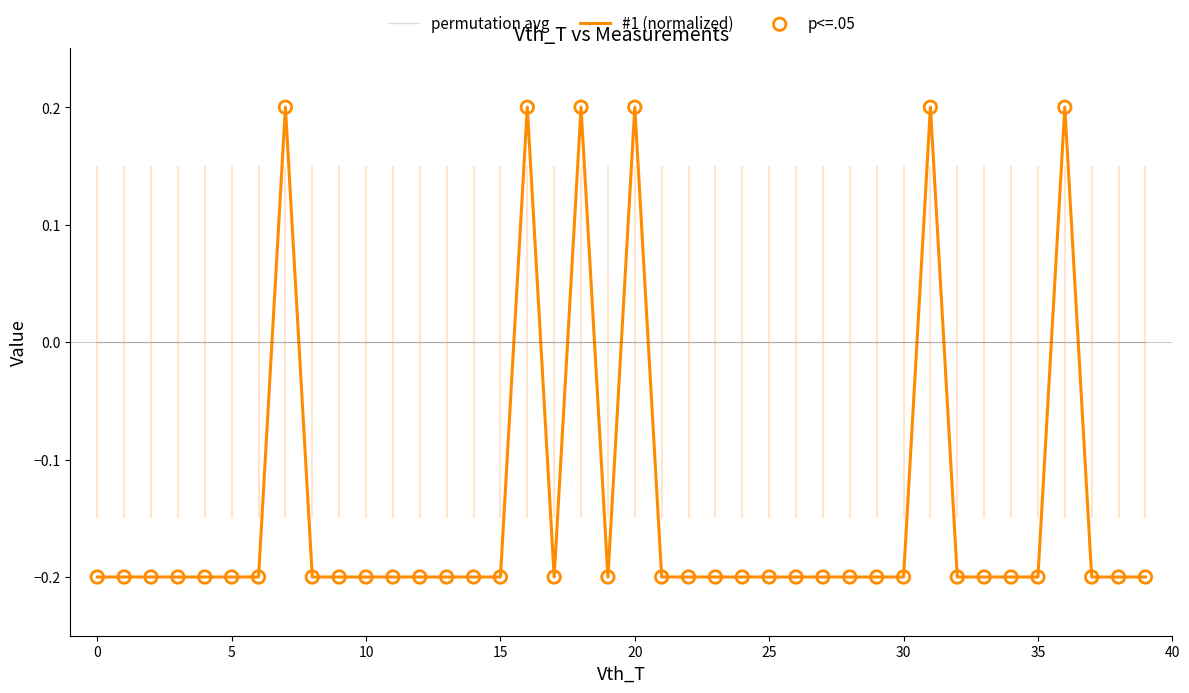

How many intersections are there between #1 (normalized) and permutation avg?

12